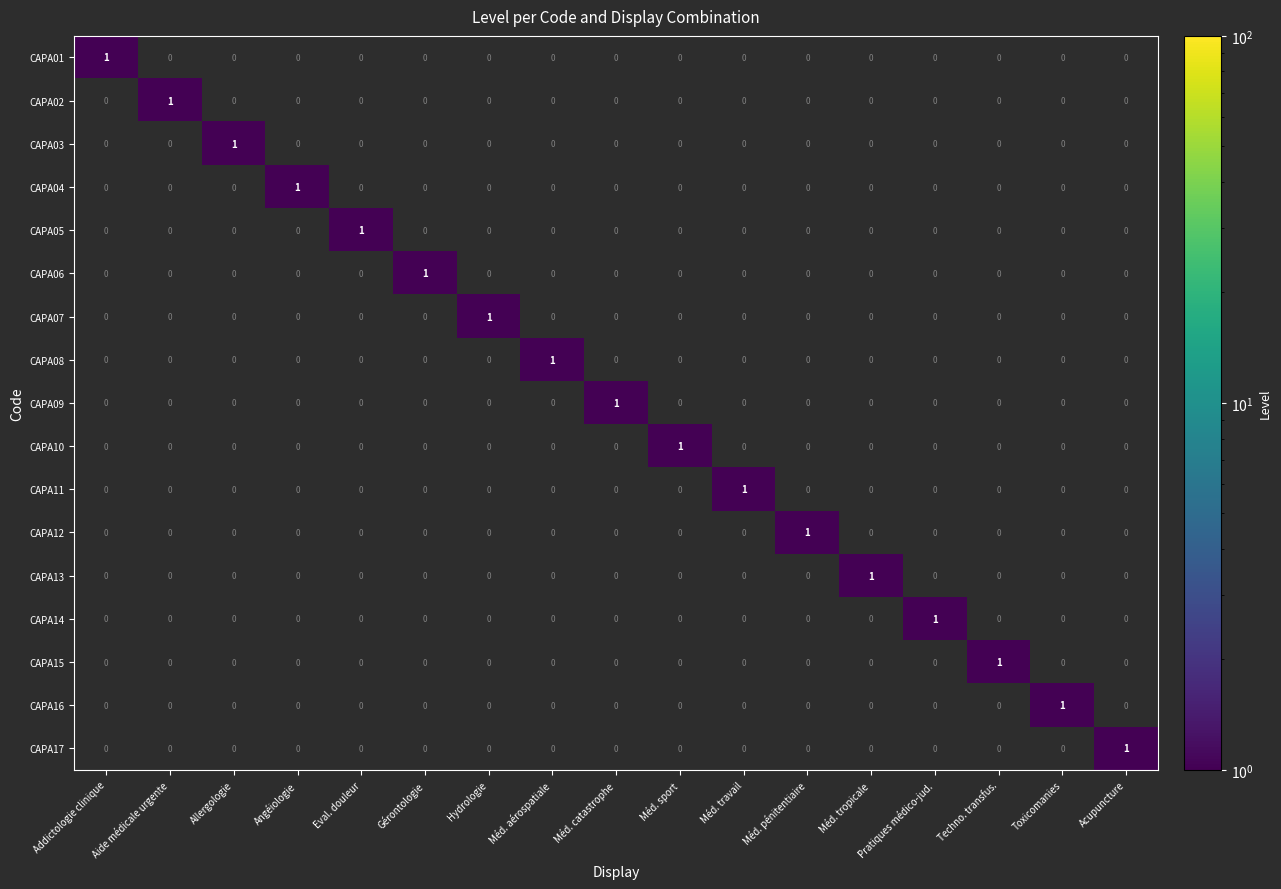

How many CAPA05 values are between 0 and 1?

17